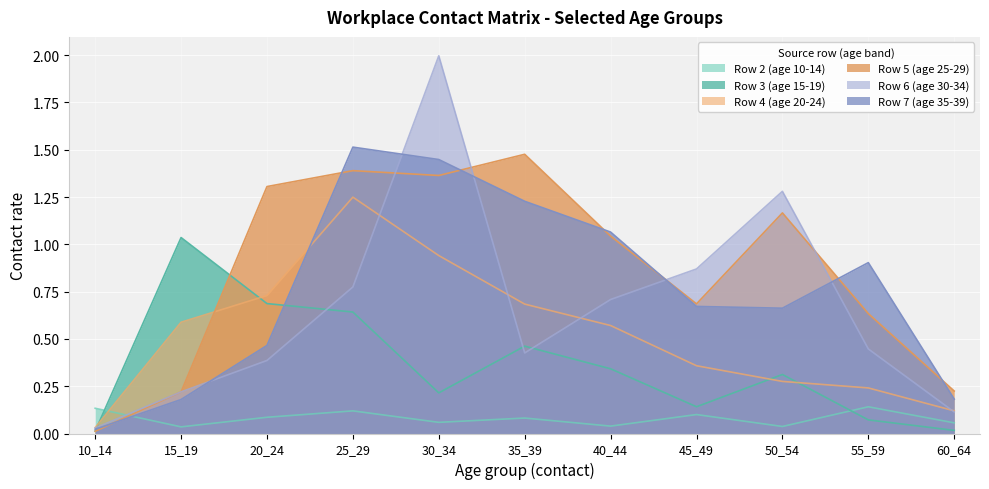

Where do Row 2 (age 10-14) and Row 3 (age 15-19) first cross each other?

10_14 and 15_19